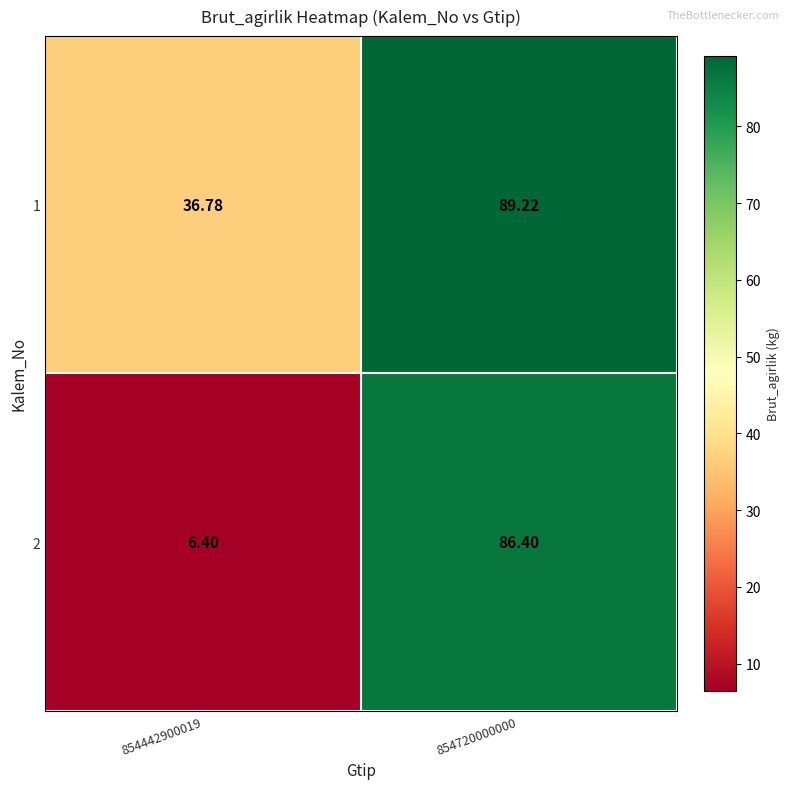

Is the value of 1 at 854720000000 greater than the value of 2 at 854442900019?

Yes